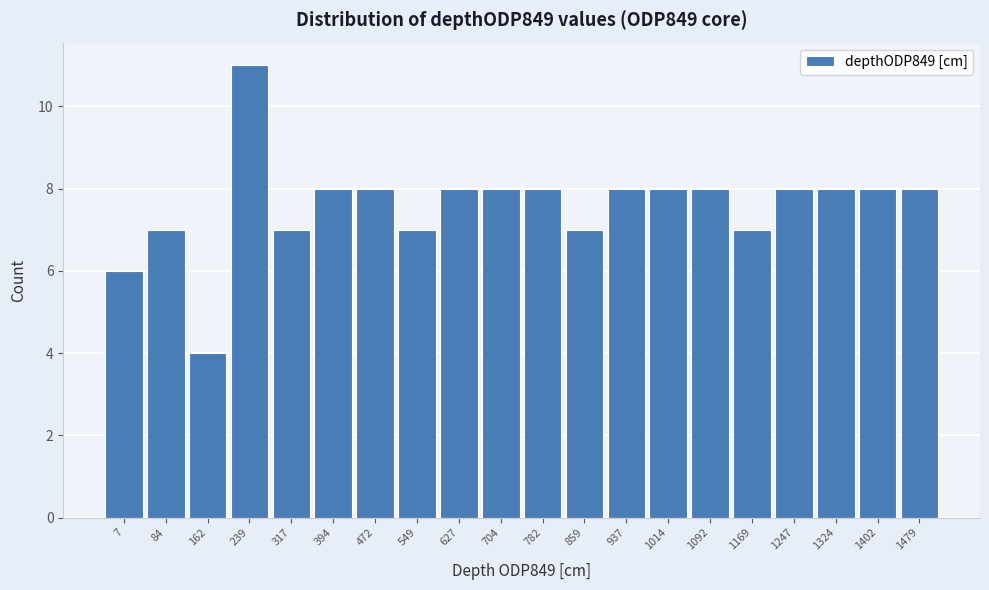

Reading left to right, transcribe all the data shown in this chart.

7=6	84=7	162=4	239=11	317=7	394=8	472=8	549=7	627=8	704=8	782=8	859=7	937=8	1014=8	1092=8	1169=7	1247=8	1324=8	1402=8	1479=8